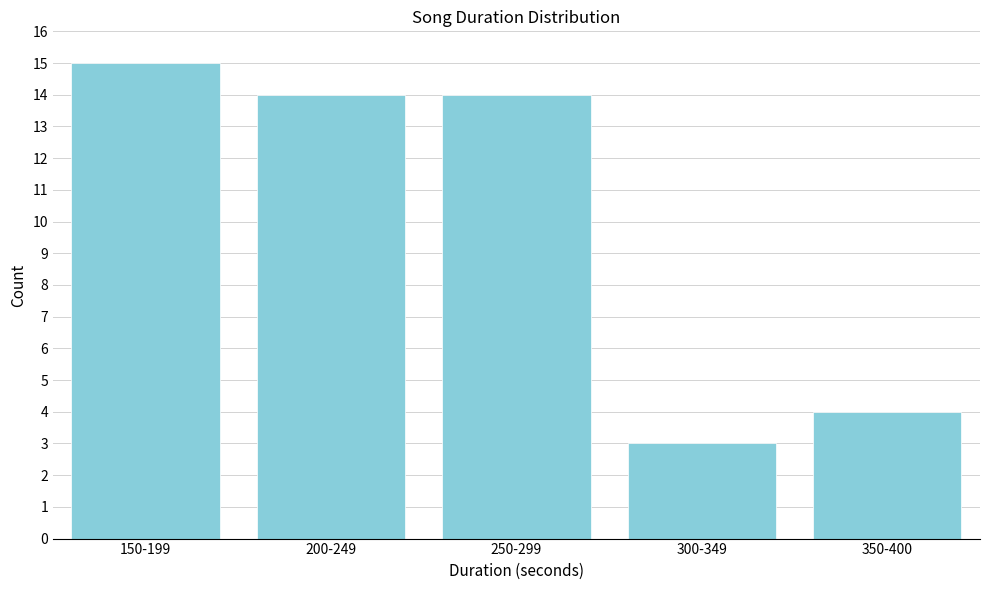

Reading right to left, extract all data points from this chart.

4	3	14	14	15